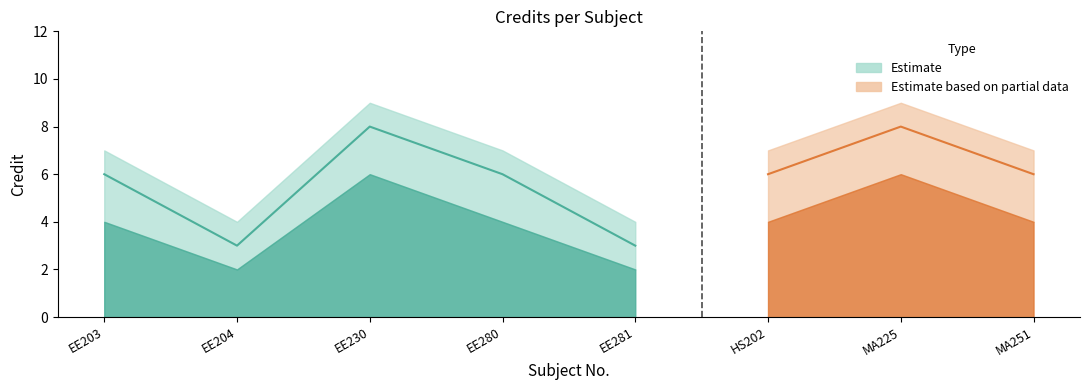

How many interior local valleys does the Credit_lower series have?

2